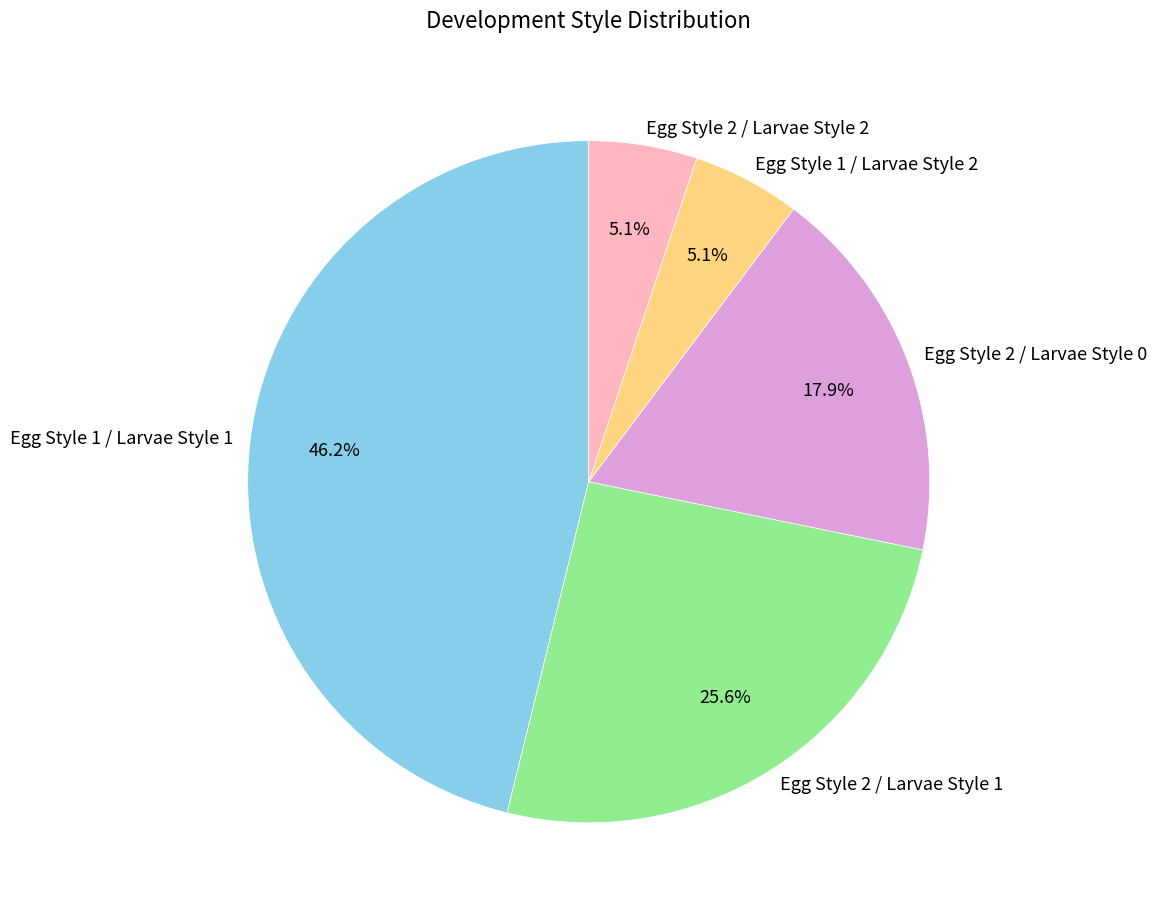

Does Egg Style 2 / Larvae Style 2 account for over 50% of the chart?

No